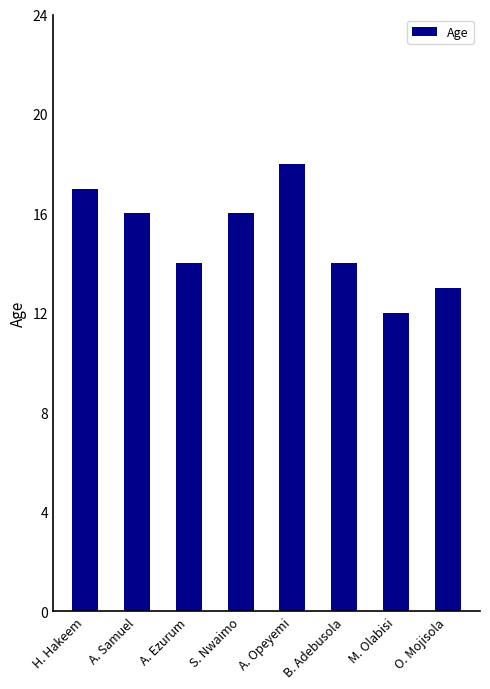

Count the number of data series in this chart.

1